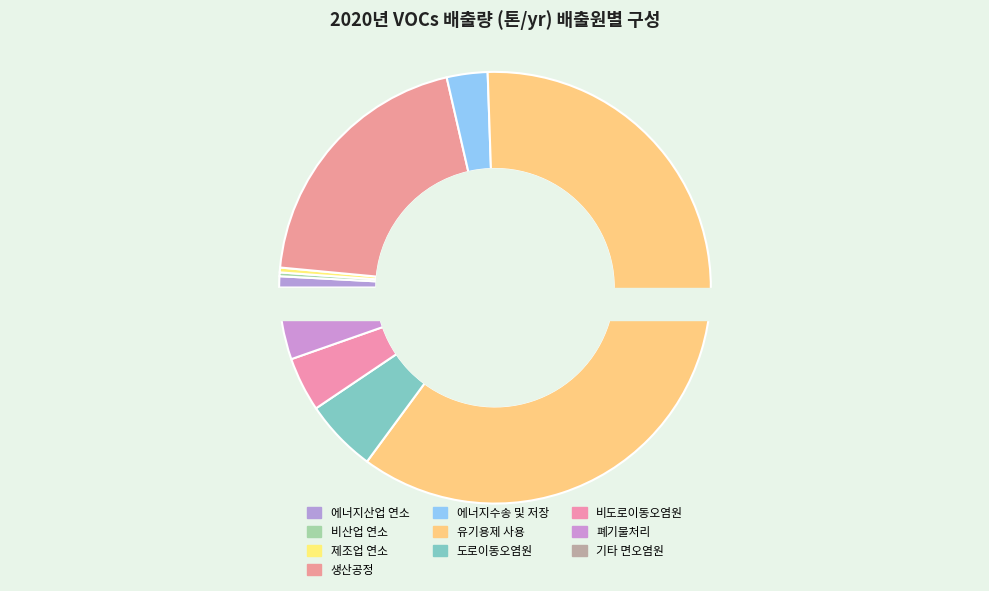

What is the change in value from 유기용제 사용 to 도로이동오염원?

-499850